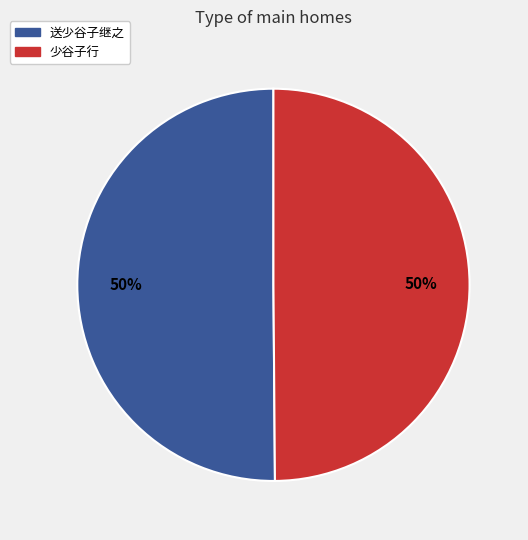

To the nearest percent, what portion does 少谷子行 represent?

50%